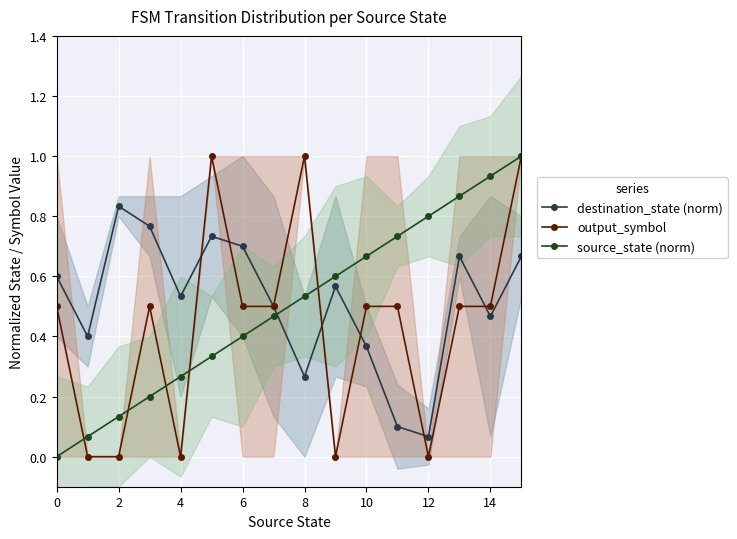

Which series has the widest spread of values?

output_symbol